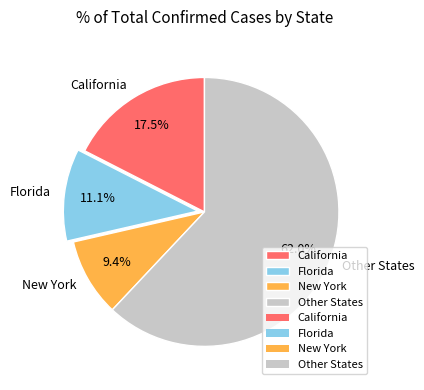

Is there a majority slice in this chart?

Yes